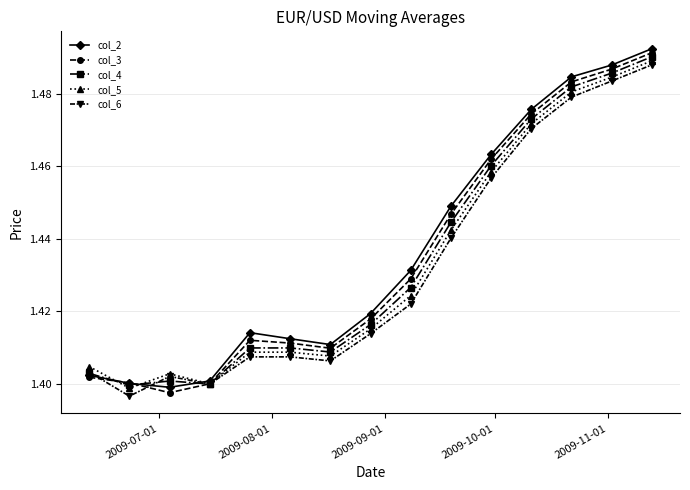

Count the col_5 values in the range 1 to 2.

15